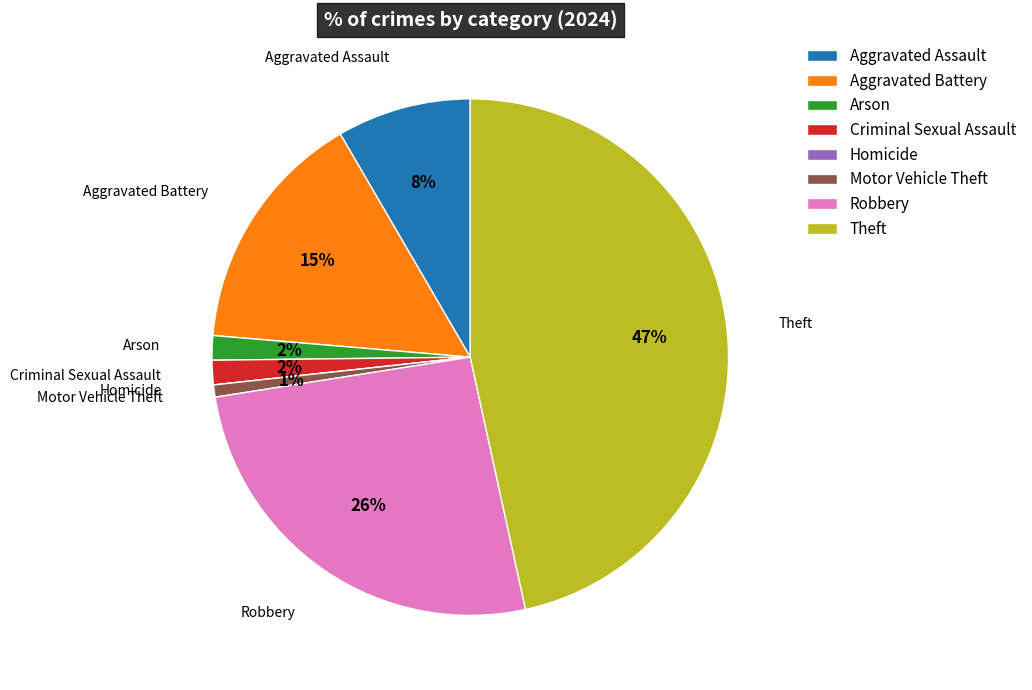

What is the largest slice in the pie chart?

Theft